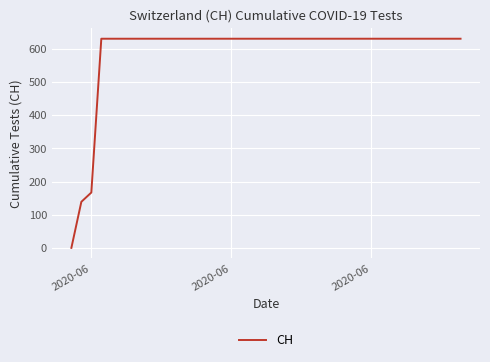

What is the maximum value shown in the chart?

631